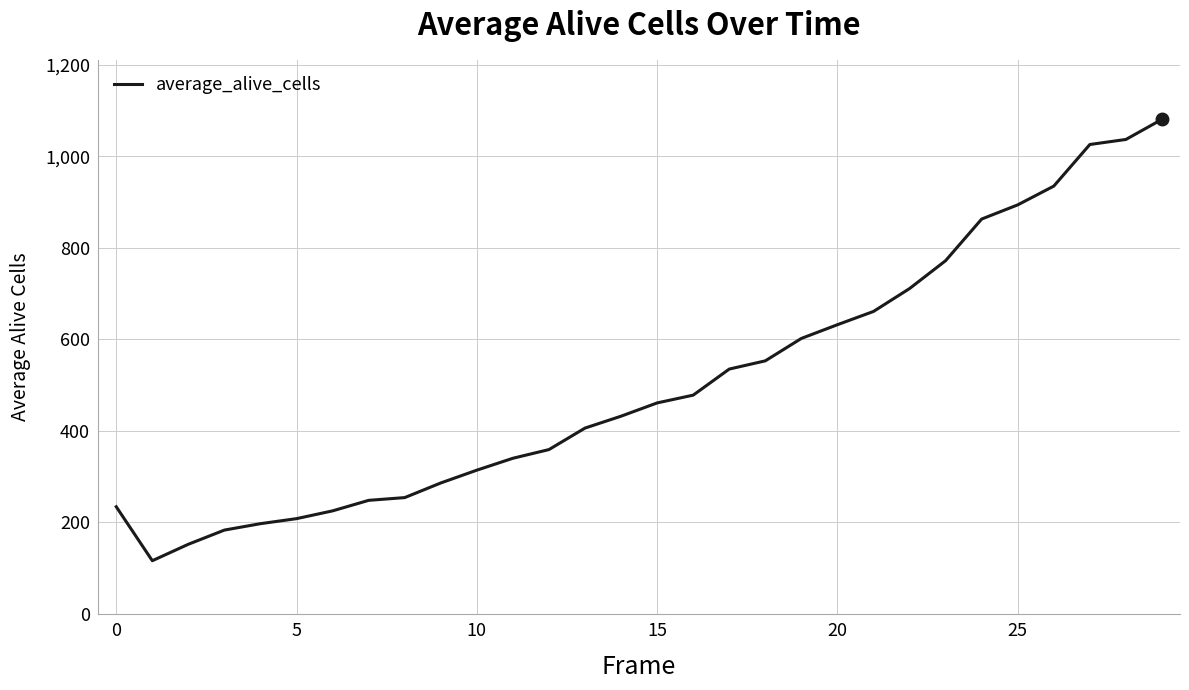

What is the greatest value displayed?

1081